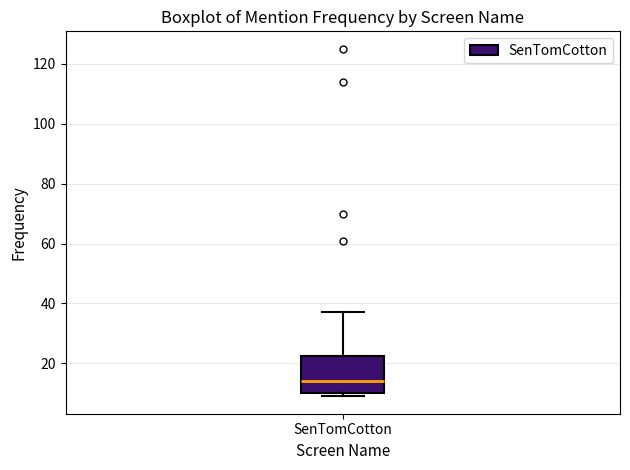

Where is the lower edge of the box for SenTomCotton on the y-axis? The values are not printed on the chart, so give them approximately, as read against the axis.

10